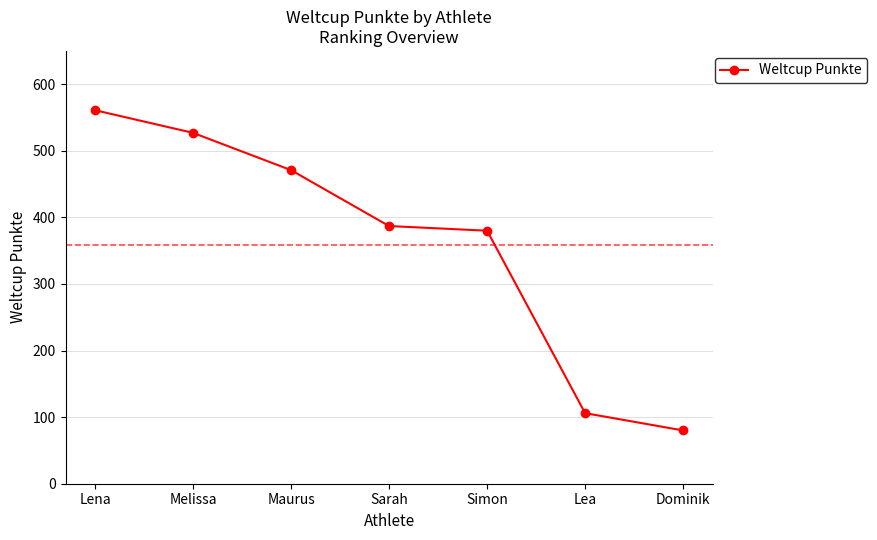

True or false: there are more than 2 points higher than both neighbors.

False